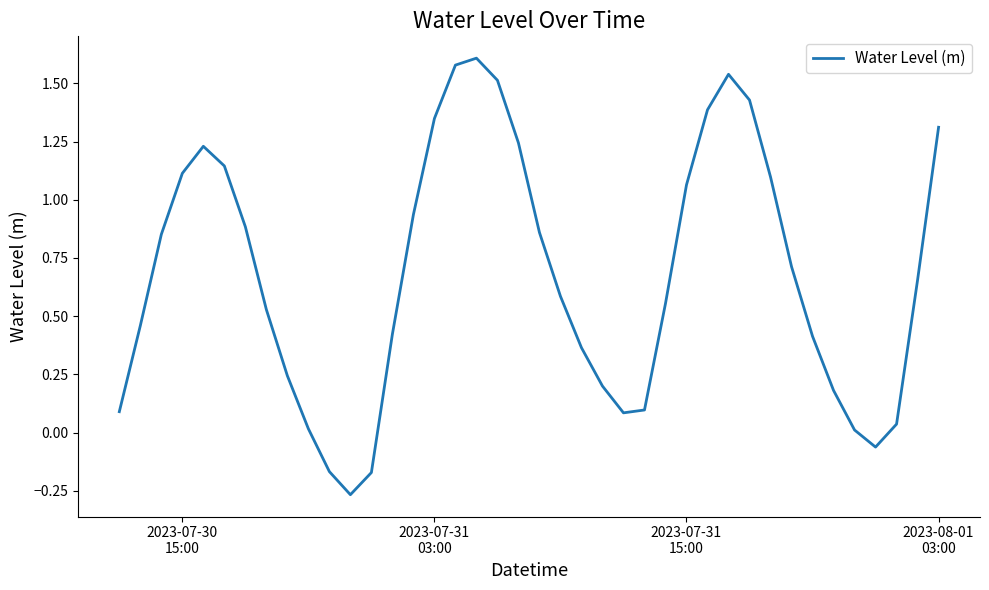

Does the chart have visible grid lines?

No